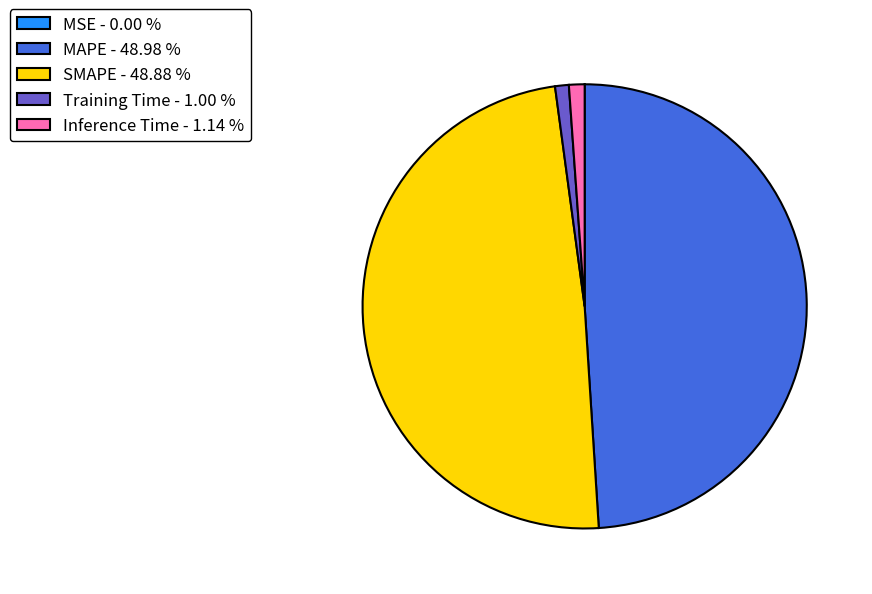

Is there a majority slice in this chart?

No